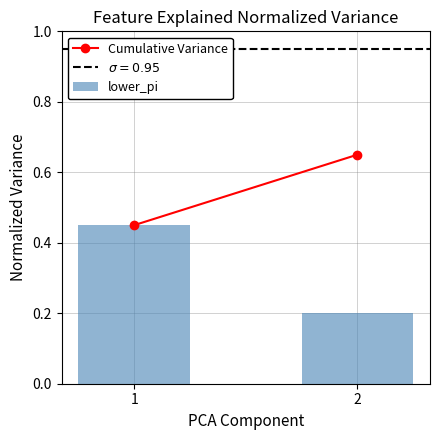

What is the value of the 2nd bar from the left?

0.2